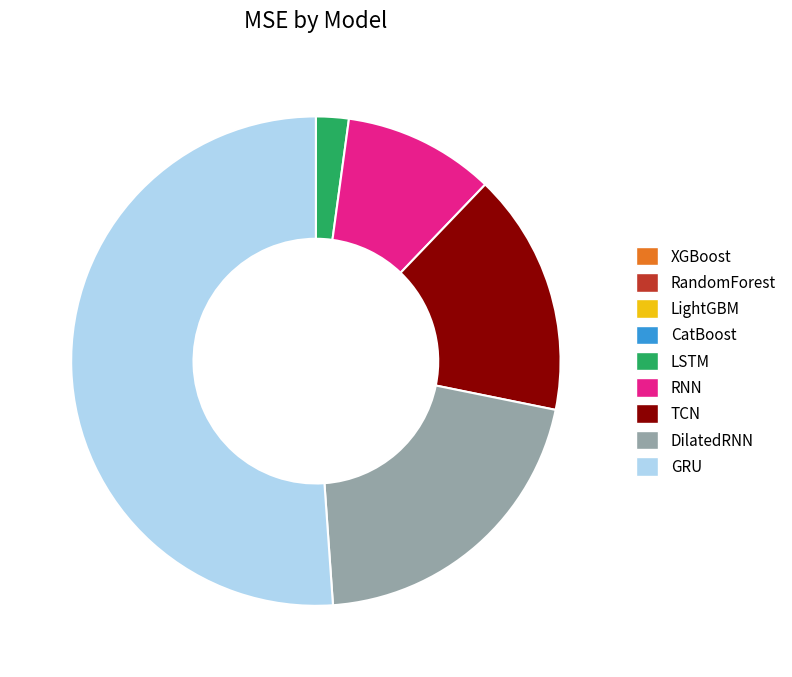

Which slice represents more than half of the pie?

GRU